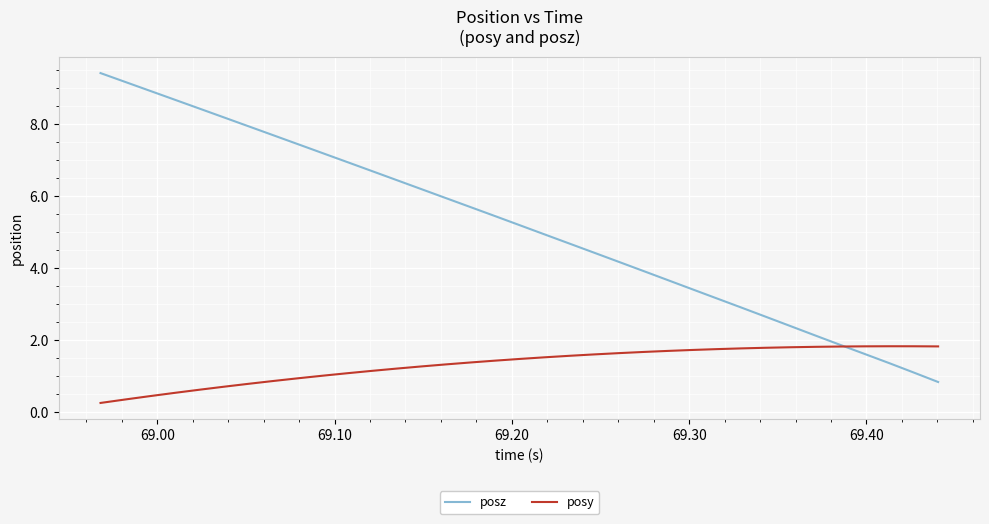

What is the maximum value shown in the chart?

9.4